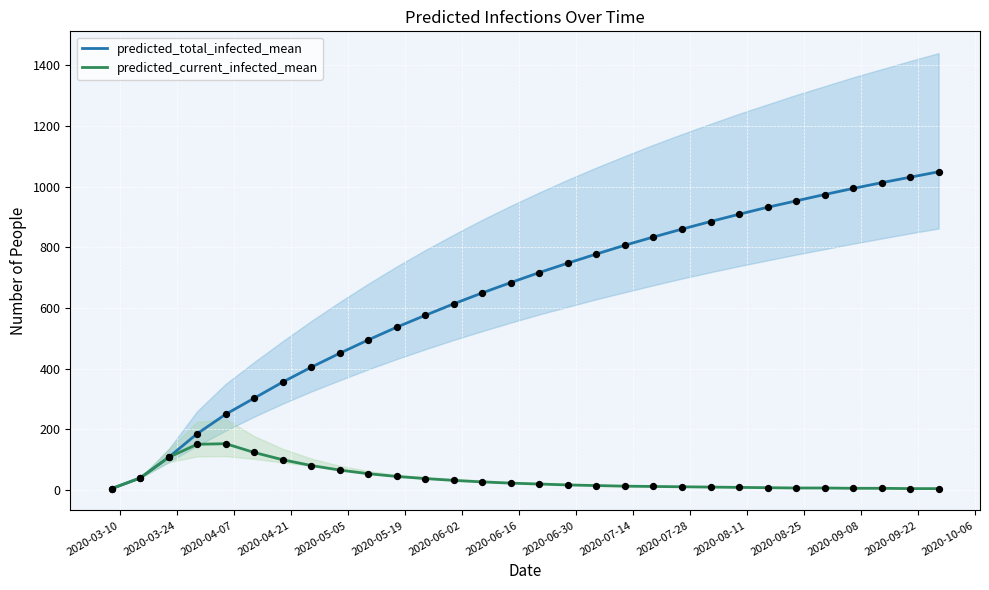

Which series has the widest spread of Y values?

predicted_total_infected_mean